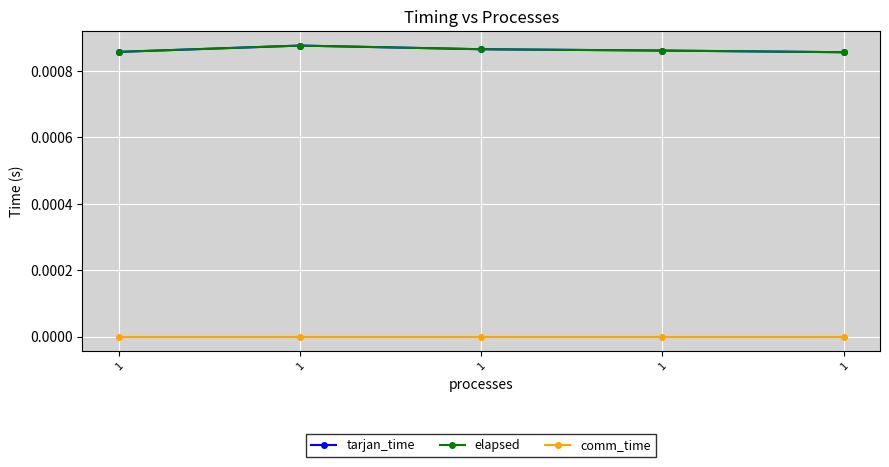

Is this an area chart (filled region under the line)?

No